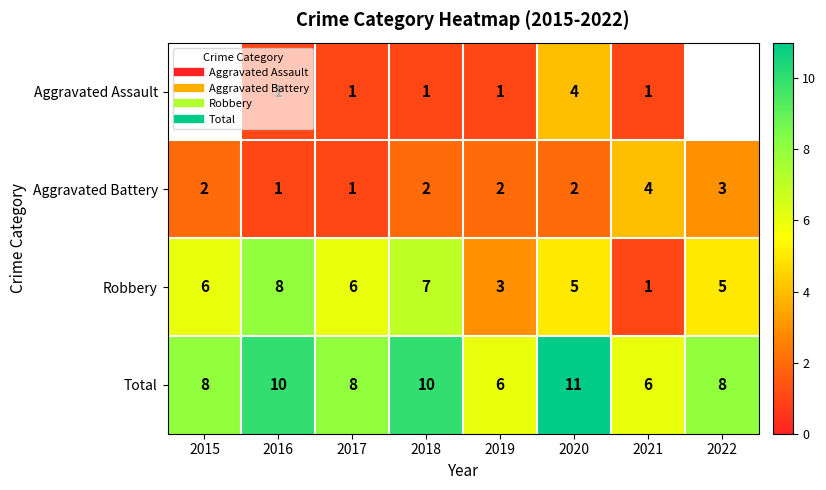

What is the difference between the maximum and minimum values in the Total series?

5.0